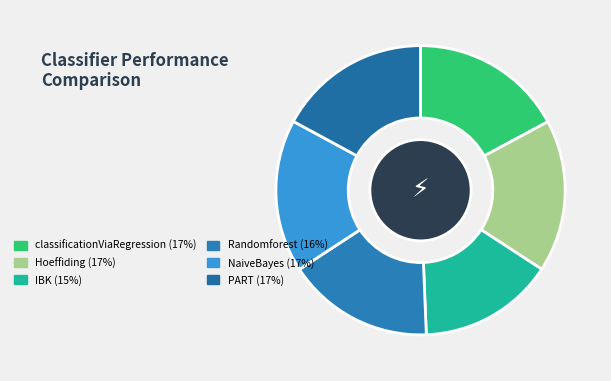

To the nearest percent, what portion does classificationViaRegression represent?

17%